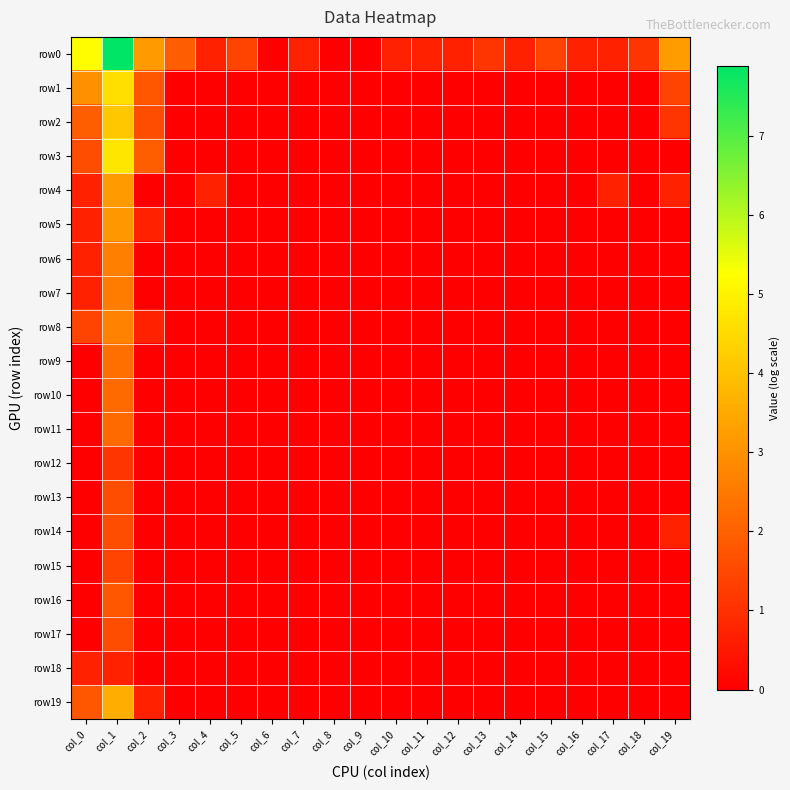

Reading left to right, extract all data points from this chart.

row0: col_0=5.2	col_1=7.9	col_2=3.2	col_3=1.9	col_4=0.7	col_5=1.4	col_6=0.0	col_7=0.7	col_8=0.0	col_9=0.0	col_10=0.7	col_11=0.7	col_12=0.7	col_13=1.1	col_14=0.7	col_15=1.4	col_16=0.7	col_17=0.7	col_18=1.1	col_19=3.3
row1: col_0=3.0	col_1=4.6	col_2=1.8	col_3=0.0	col_4=0.0	col_5=0.0	col_6=0.0	col_7=0.0	col_8=0.0	col_9=0.0	col_10=0.0	col_11=0.0	col_12=0.0	col_13=0.0	col_14=0.0	col_15=0.0	col_16=0.0	col_17=0.0	col_18=0.0	col_19=1.4
row2: col_0=1.9	col_1=4.1	col_2=1.6	col_3=0.0	col_4=0.0	col_5=0.0	col_6=0.0	col_7=0.0	col_8=0.0	col_9=0.0	col_10=0.0	col_11=0.0	col_12=0.0	col_13=0.0	col_14=0.0	col_15=0.0	col_16=0.0	col_17=0.0	col_18=0.0	col_19=1.1
row3: col_0=1.6	col_1=4.8	col_2=1.9	col_3=0.0	col_4=0.0	col_5=0.0	col_6=0.0	col_7=0.0	col_8=0.0	col_9=0.0	col_10=0.0	col_11=0.0	col_12=0.0	col_13=0.0	col_14=0.0	col_15=0.0	col_16=0.0	col_17=0.0	col_18=0.0	col_19=0.0
row4: col_0=0.7	col_1=3.2	col_2=0.0	col_3=0.0	col_4=0.7	col_5=0.0	col_6=0.0	col_7=0.0	col_8=0.0	col_9=0.0	col_10=0.0	col_11=0.0	col_12=0.0	col_13=0.0	col_14=0.0	col_15=0.0	col_16=0.0	col_17=0.7	col_18=0.0	col_19=0.7
row5: col_0=0.7	col_1=3.1	col_2=0.7	col_3=0.0	col_4=0.0	col_5=0.0	col_6=0.0	col_7=0.0	col_8=0.0	col_9=0.0	col_10=0.0	col_11=0.0	col_12=0.0	col_13=0.0	col_14=0.0	col_15=0.0	col_16=0.0	col_17=0.0	col_18=0.0	col_19=0.0
row6: col_0=0.7	col_1=2.6	col_2=0.0	col_3=0.0	col_4=0.0	col_5=0.0	col_6=0.0	col_7=0.0	col_8=0.0	col_9=0.0	col_10=0.0	col_11=0.0	col_12=0.0	col_13=0.0	col_14=0.0	col_15=0.0	col_16=0.0	col_17=0.0	col_18=0.0	col_19=0.0
row7: col_0=0.7	col_1=2.6	col_2=0.0	col_3=0.0	col_4=0.0	col_5=0.0	col_6=0.0	col_7=0.0	col_8=0.0	col_9=0.0	col_10=0.0	col_11=0.0	col_12=0.0	col_13=0.0	col_14=0.0	col_15=0.0	col_16=0.0	col_17=0.0	col_18=0.0	col_19=0.0
row8: col_0=1.4	col_1=2.7	col_2=0.7	col_3=0.0	col_4=0.0	col_5=0.0	col_6=0.0	col_7=0.0	col_8=0.0	col_9=0.0	col_10=0.0	col_11=0.0	col_12=0.0	col_13=0.0	col_14=0.0	col_15=0.0	col_16=0.0	col_17=0.0	col_18=0.0	col_19=0.0
row9: col_0=0.0	col_1=2.3	col_2=0.0	col_3=0.0	col_4=0.0	col_5=0.0	col_6=0.0	col_7=0.0	col_8=0.0	col_9=0.0	col_10=0.0	col_11=0.0	col_12=0.0	col_13=0.0	col_14=0.0	col_15=0.0	col_16=0.0	col_17=0.0	col_18=0.0	col_19=0.0
row10: col_0=0.0	col_1=2.2	col_2=0.0	col_3=0.0	col_4=0.0	col_5=0.0	col_6=0.0	col_7=0.0	col_8=0.0	col_9=0.0	col_10=0.0	col_11=0.0	col_12=0.0	col_13=0.0	col_14=0.0	col_15=0.0	col_16=0.0	col_17=0.0	col_18=0.0	col_19=0.0
row11: col_0=0.0	col_1=2.2	col_2=0.0	col_3=0.0	col_4=0.0	col_5=0.0	col_6=0.0	col_7=0.0	col_8=0.0	col_9=0.0	col_10=0.0	col_11=0.0	col_12=0.0	col_13=0.0	col_14=0.0	col_15=0.0	col_16=0.0	col_17=0.0	col_18=0.0	col_19=0.0
row12: col_0=0.0	col_1=1.1	col_2=0.0	col_3=0.0	col_4=0.0	col_5=0.0	col_6=0.0	col_7=0.0	col_8=0.0	col_9=0.0	col_10=0.0	col_11=0.0	col_12=0.0	col_13=0.0	col_14=0.0	col_15=0.0	col_16=0.0	col_17=0.0	col_18=0.0	col_19=0.0
row13: col_0=0.0	col_1=1.6	col_2=0.0	col_3=0.0	col_4=0.0	col_5=0.0	col_6=0.0	col_7=0.0	col_8=0.0	col_9=0.0	col_10=0.0	col_11=0.0	col_12=0.0	col_13=0.0	col_14=0.0	col_15=0.0	col_16=0.0	col_17=0.0	col_18=0.0	col_19=0.0
row14: col_0=0.0	col_1=1.6	col_2=0.0	col_3=0.0	col_4=0.0	col_5=0.0	col_6=0.0	col_7=0.0	col_8=0.0	col_9=0.0	col_10=0.0	col_11=0.0	col_12=0.0	col_13=0.0	col_14=0.0	col_15=0.0	col_16=0.0	col_17=0.0	col_18=0.0	col_19=0.7
row15: col_0=0.0	col_1=1.4	col_2=0.0	col_3=0.0	col_4=0.0	col_5=0.0	col_6=0.0	col_7=0.0	col_8=0.0	col_9=0.0	col_10=0.0	col_11=0.0	col_12=0.0	col_13=0.0	col_14=0.0	col_15=0.0	col_16=0.0	col_17=0.0	col_18=0.0	col_19=0.0
row16: col_0=0.0	col_1=1.8	col_2=0.0	col_3=0.0	col_4=0.0	col_5=0.0	col_6=0.0	col_7=0.0	col_8=0.0	col_9=0.0	col_10=0.0	col_11=0.0	col_12=0.0	col_13=0.0	col_14=0.0	col_15=0.0	col_16=0.0	col_17=0.0	col_18=0.0	col_19=0.0
row17: col_0=0.0	col_1=1.6	col_2=0.0	col_3=0.0	col_4=0.0	col_5=0.0	col_6=0.0	col_7=0.0	col_8=0.0	col_9=0.0	col_10=0.0	col_11=0.0	col_12=0.0	col_13=0.0	col_14=0.0	col_15=0.0	col_16=0.0	col_17=0.0	col_18=0.0	col_19=0.0
row18: col_0=0.7	col_1=0.7	col_2=0.0	col_3=0.0	col_4=0.0	col_5=0.0	col_6=0.0	col_7=0.0	col_8=0.0	col_9=0.0	col_10=0.0	col_11=0.0	col_12=0.0	col_13=0.0	col_14=0.0	col_15=0.0	col_16=0.0	col_17=0.0	col_18=0.0	col_19=0.0
row19: col_0=1.8	col_1=3.6	col_2=0.7	col_3=0.0	col_4=0.0	col_5=0.0	col_6=0.0	col_7=0.0	col_8=0.0	col_9=0.0	col_10=0.0	col_11=0.0	col_12=0.0	col_13=0.0	col_14=0.0	col_15=0.0	col_16=0.0	col_17=0.0	col_18=0.0	col_19=0.0